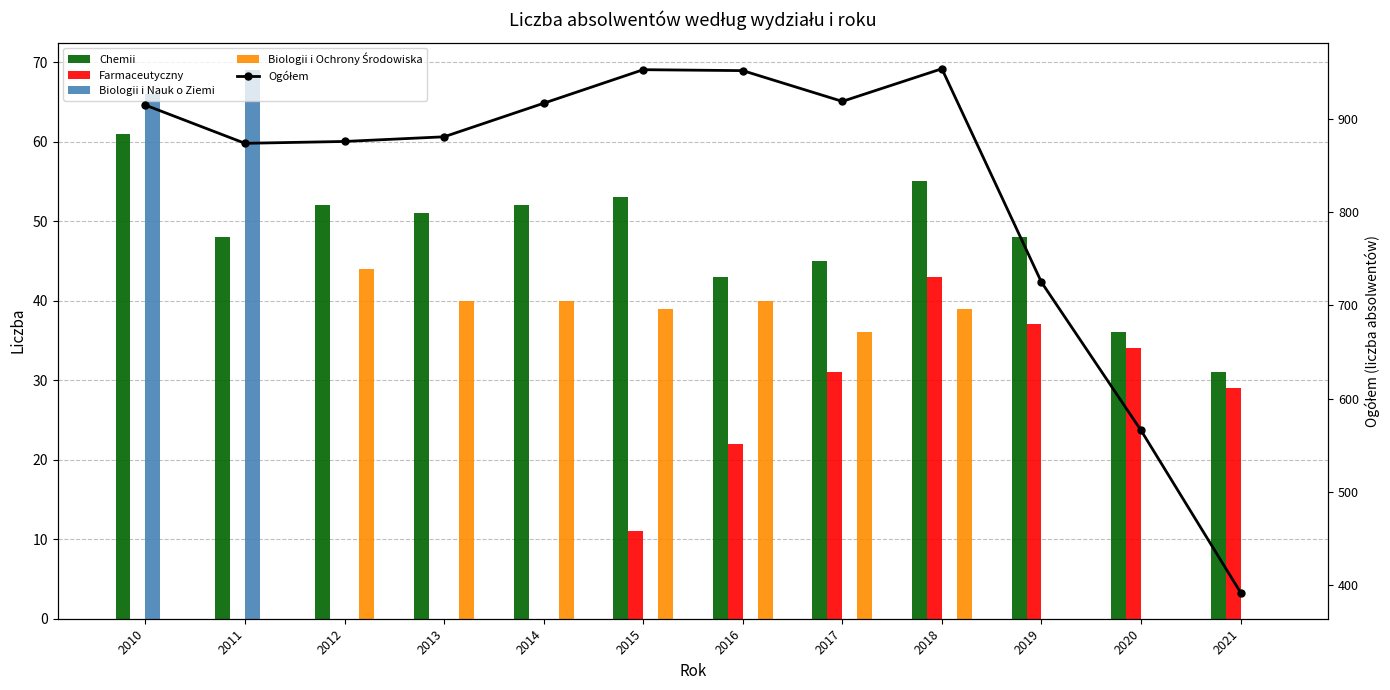

What is the average value of the Biologii i Ochrony Środowiska series?

23